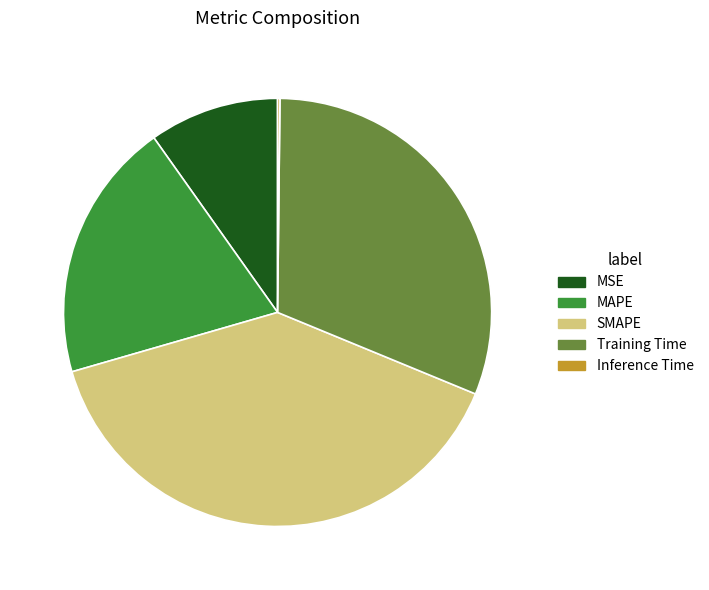

Is there any slice that represents more than half of the pie?

No